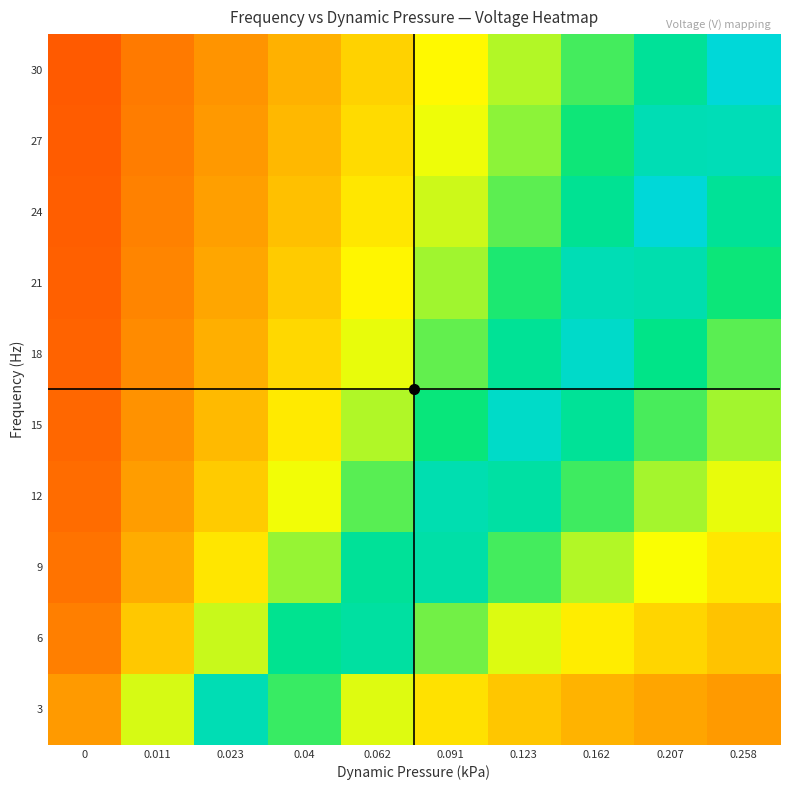

What is the spread (max minus min) of values at 0.207?

0.7